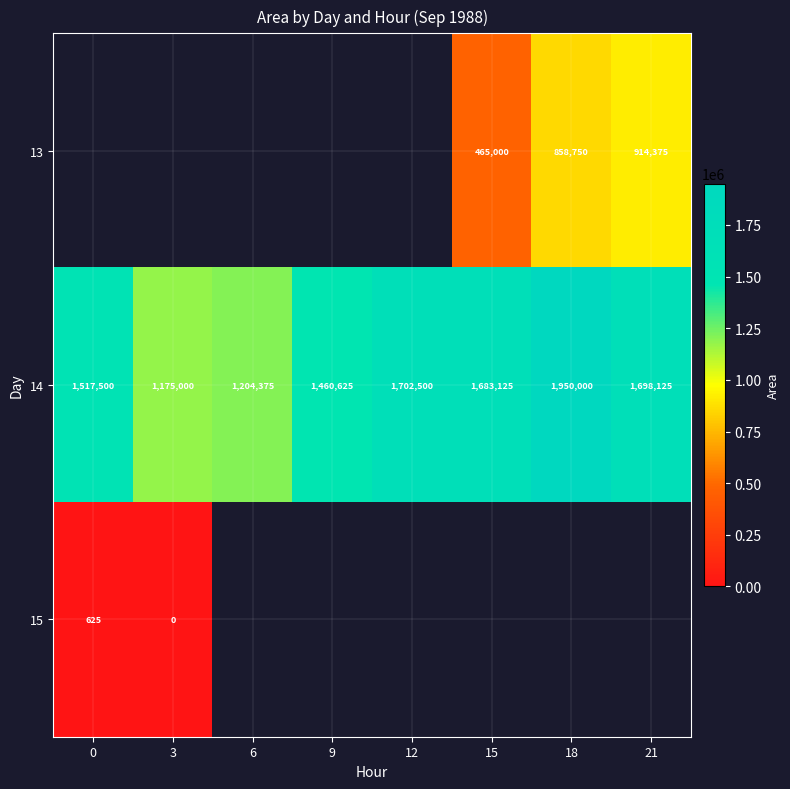

Which label corresponds to the largest value in the chart?

18